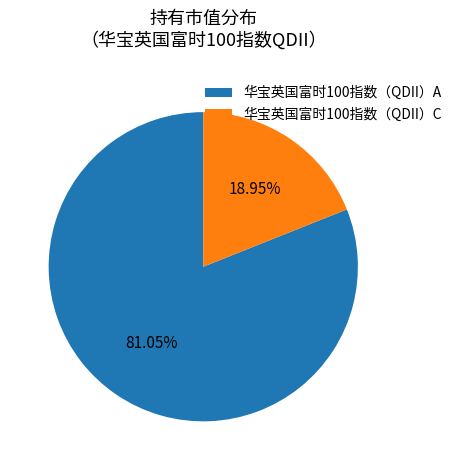

To the nearest percent, what is the combined percentage of 华宝英国富时100指数（QDII）C and 华宝英国富时100指数（QDII）A?

100%